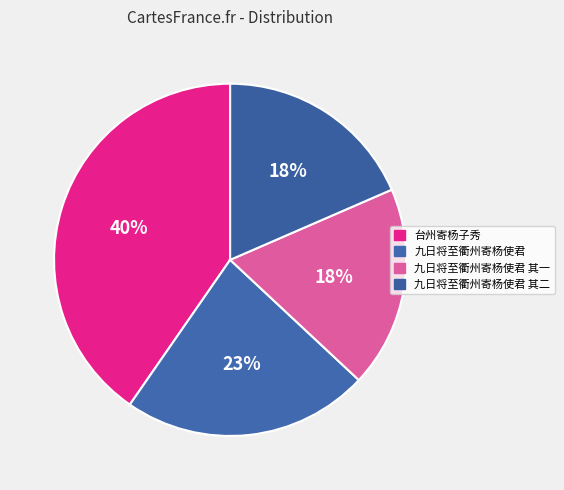

How many segments does this pie chart have?

4